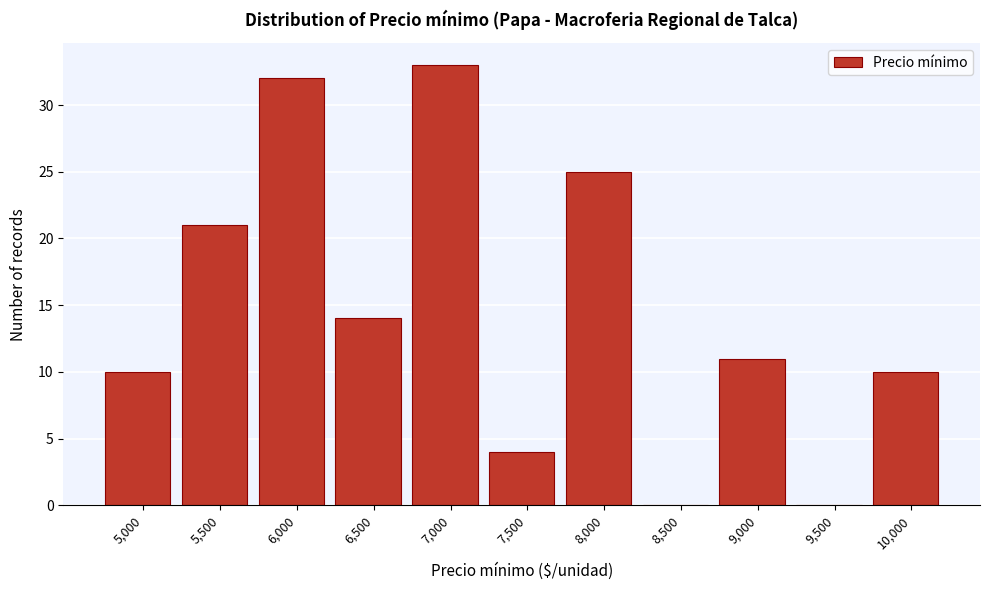

Reading right to left, extract all data points from this chart.

10,000=10	9,500=0	9,000=11	8,500=0	8,000=25	7,500=4	7,000=33	6,500=14	6,000=32	5,500=21	5,000=10